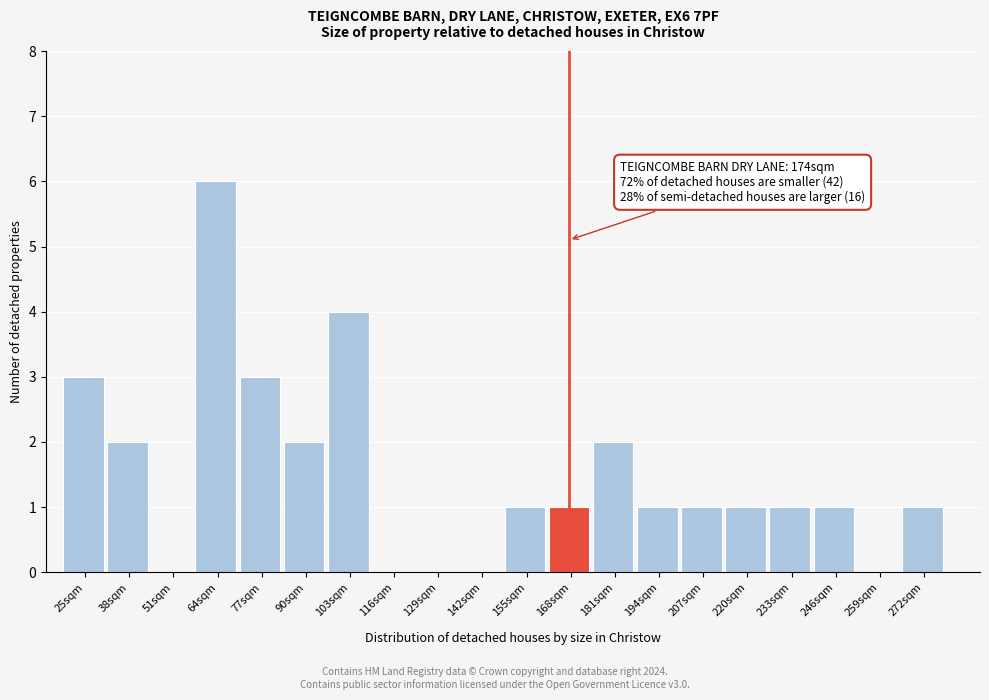

Reading right to left, extract all data points from this chart.

272sqm=1	259sqm=0	246sqm=1	233sqm=1	220sqm=1	207sqm=1	194sqm=1	181sqm=2	168sqm=1	155sqm=1	142sqm=0	129sqm=0	116sqm=0	103sqm=4	90sqm=2	77sqm=3	64sqm=6	51sqm=0	38sqm=2	25sqm=3